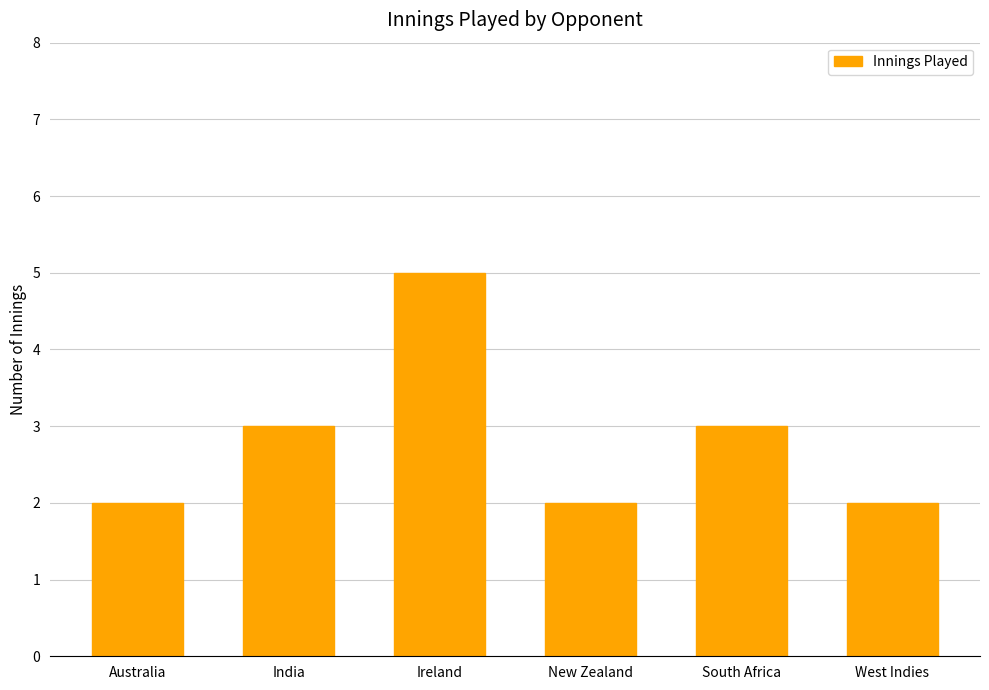

What is the difference between the second highest and second lowest values?

1